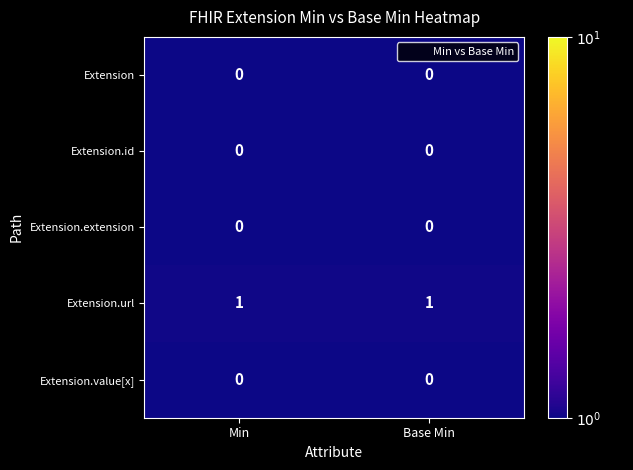

Is it true that Extension.url equals 0 at Min?

False